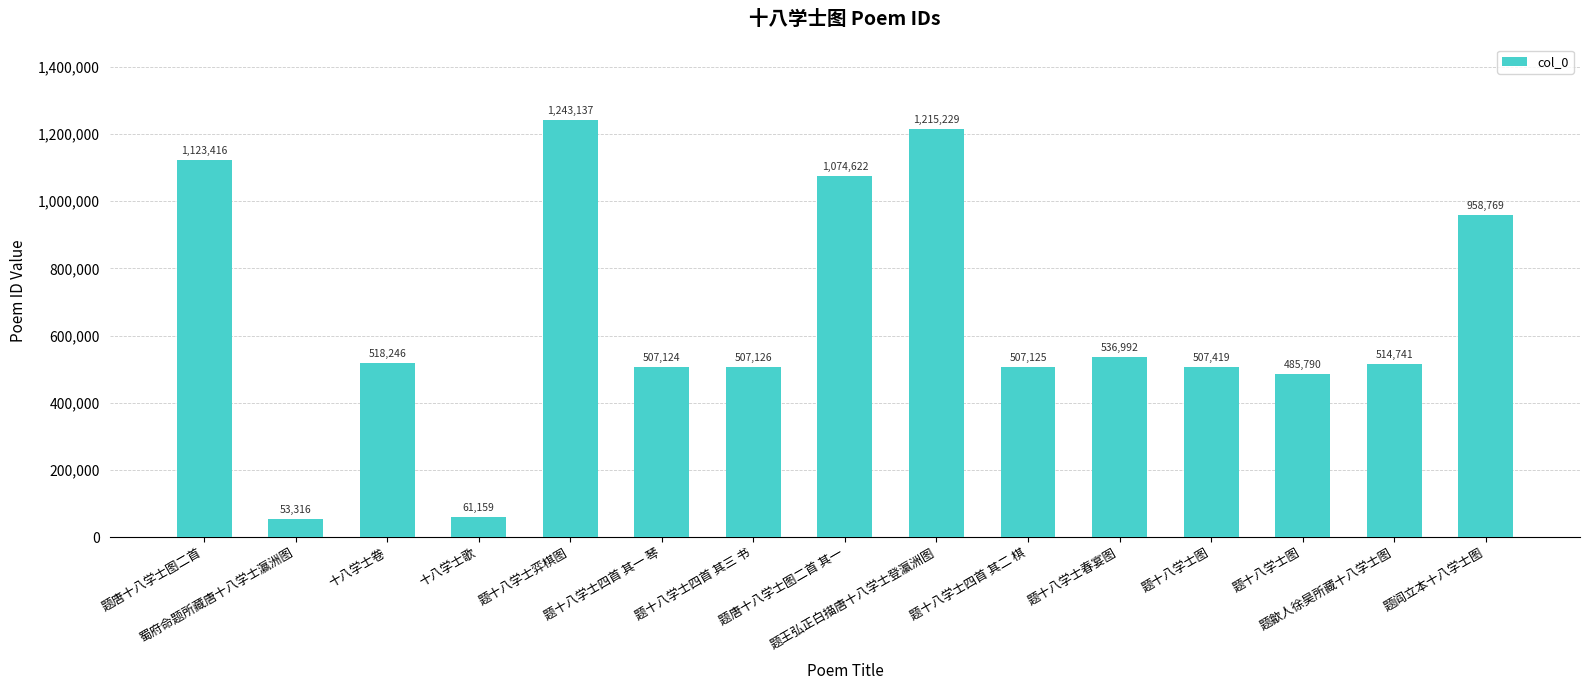

At which label is the value closest to 648226?

题十八学士春宴图